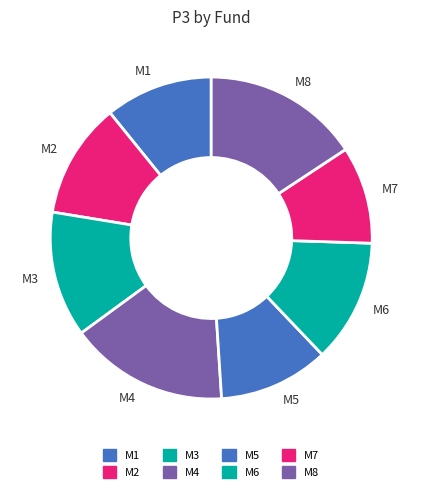

Is it true that M7 is 10% of the pie?

True